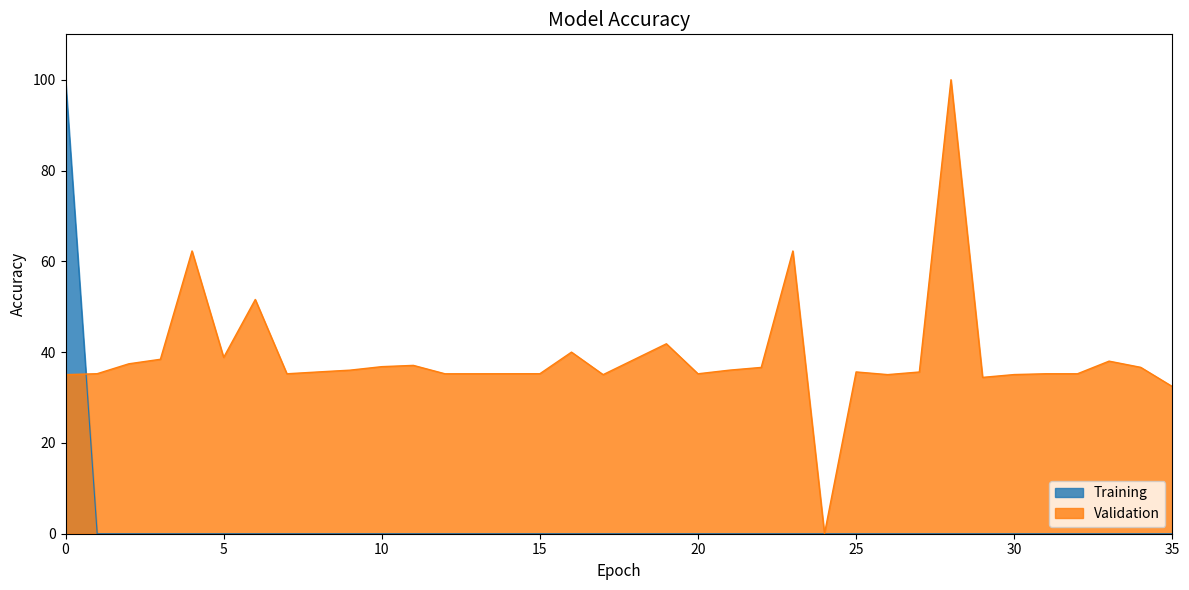

True or false: Training has a value of 43.8 at 25.

False